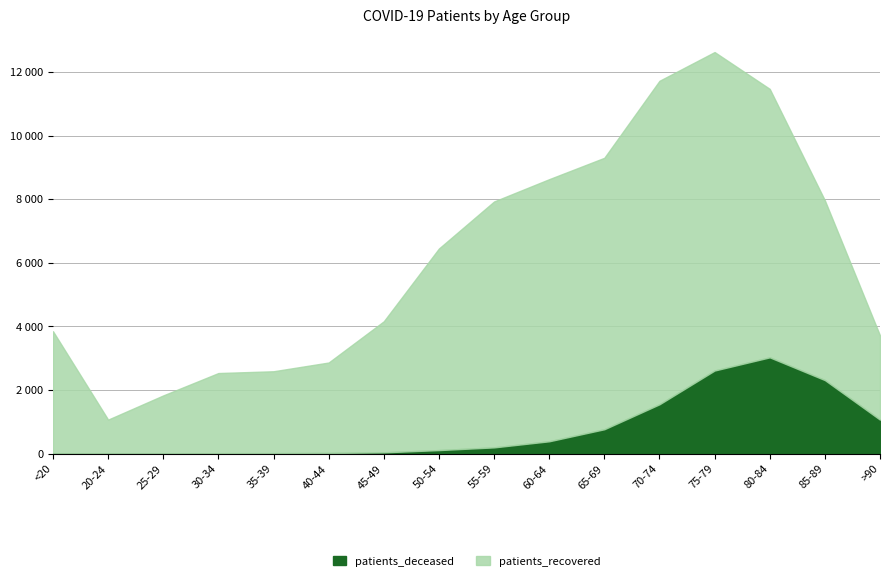

What is the approximate value of patients_deceased at 75-79?

2616